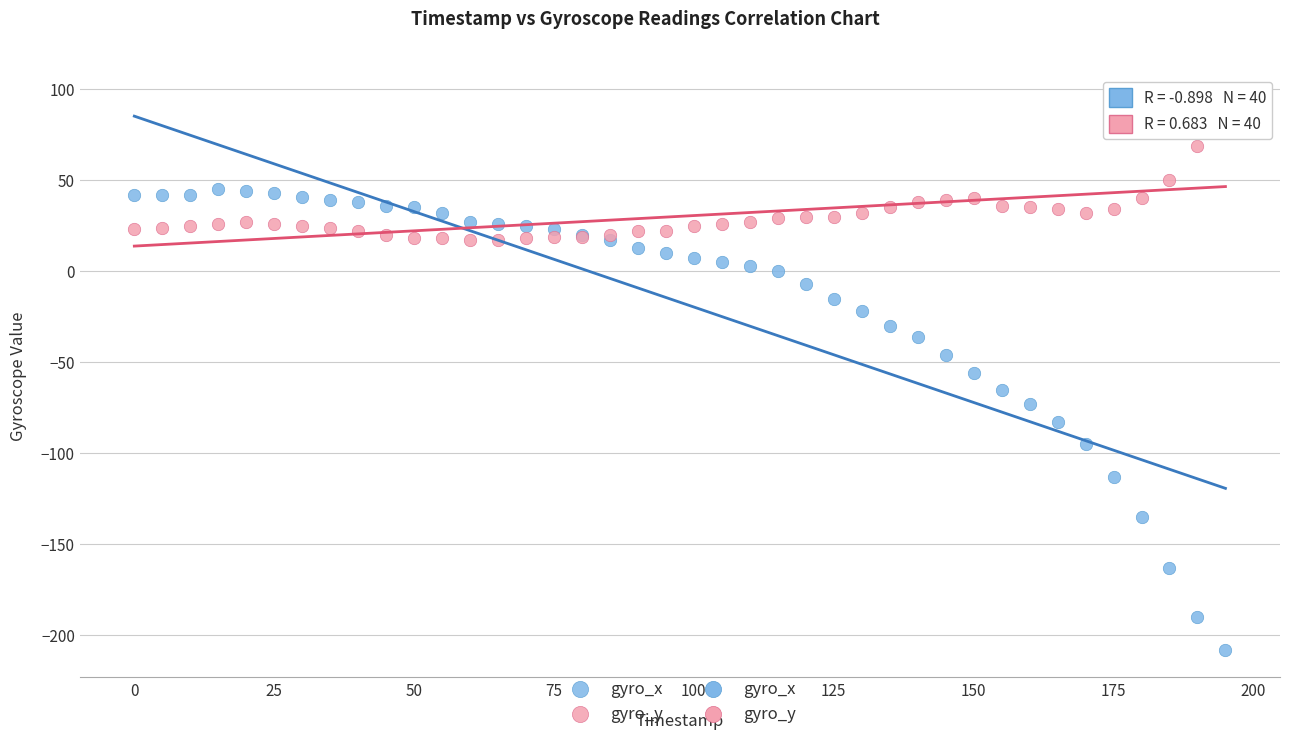

Which series reaches the maximum Y coordinate?

gyro_y